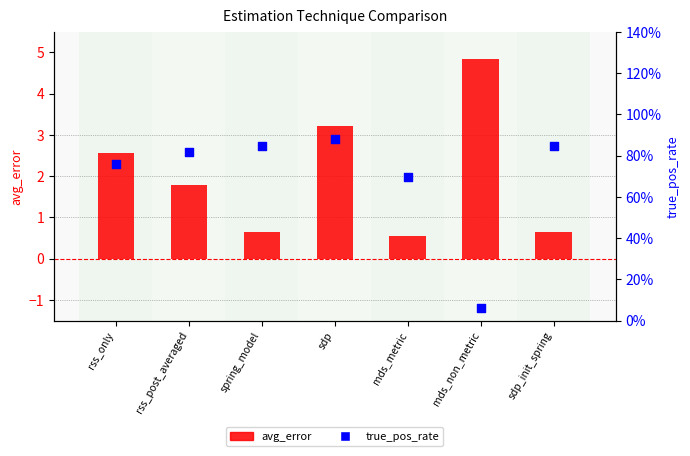

At how many categories does at least one series exceed 1?

4